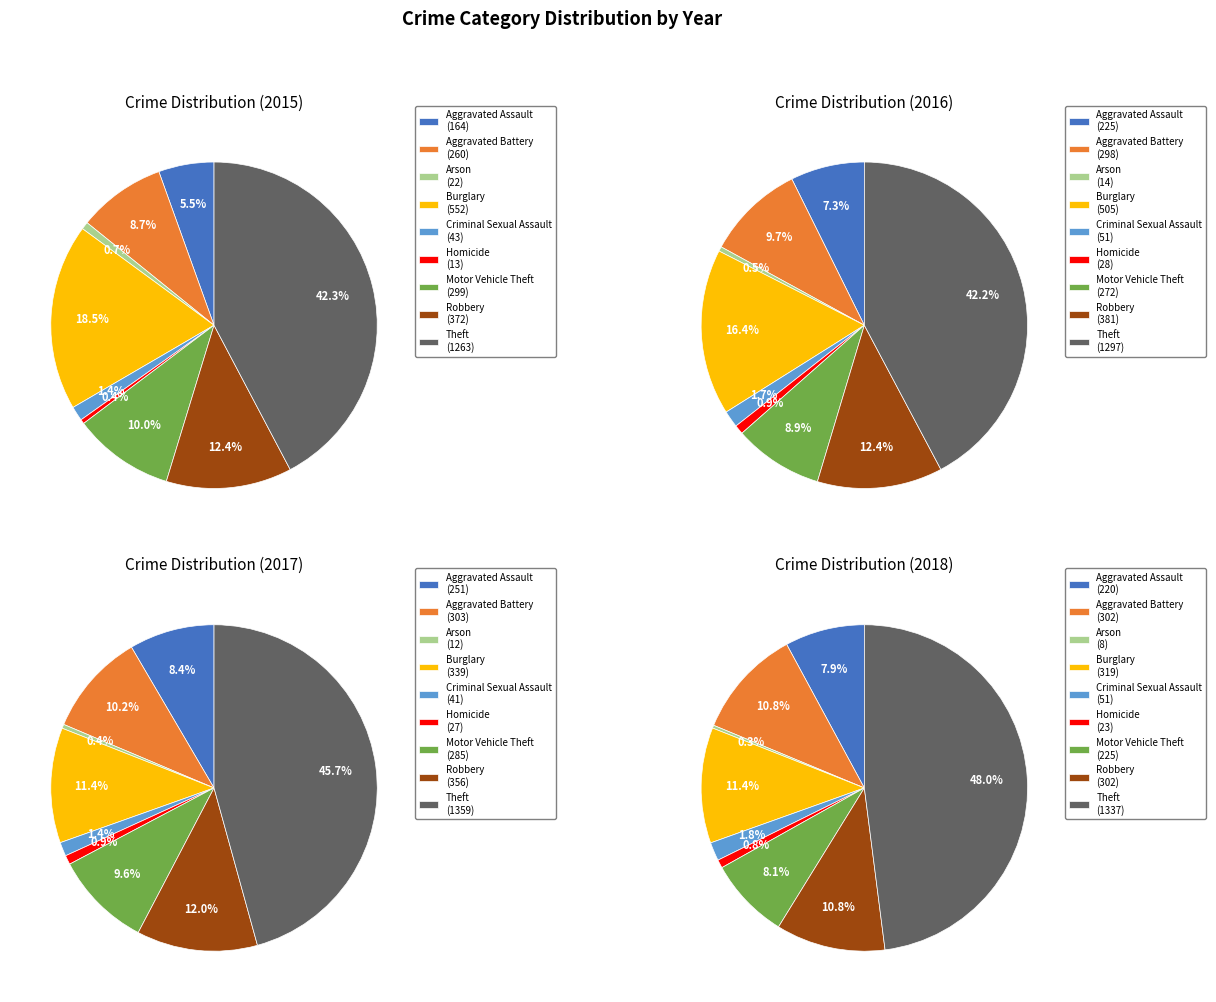

What is the ratio of the value at Theft to the value at Criminal Sexual Assault?

29.4